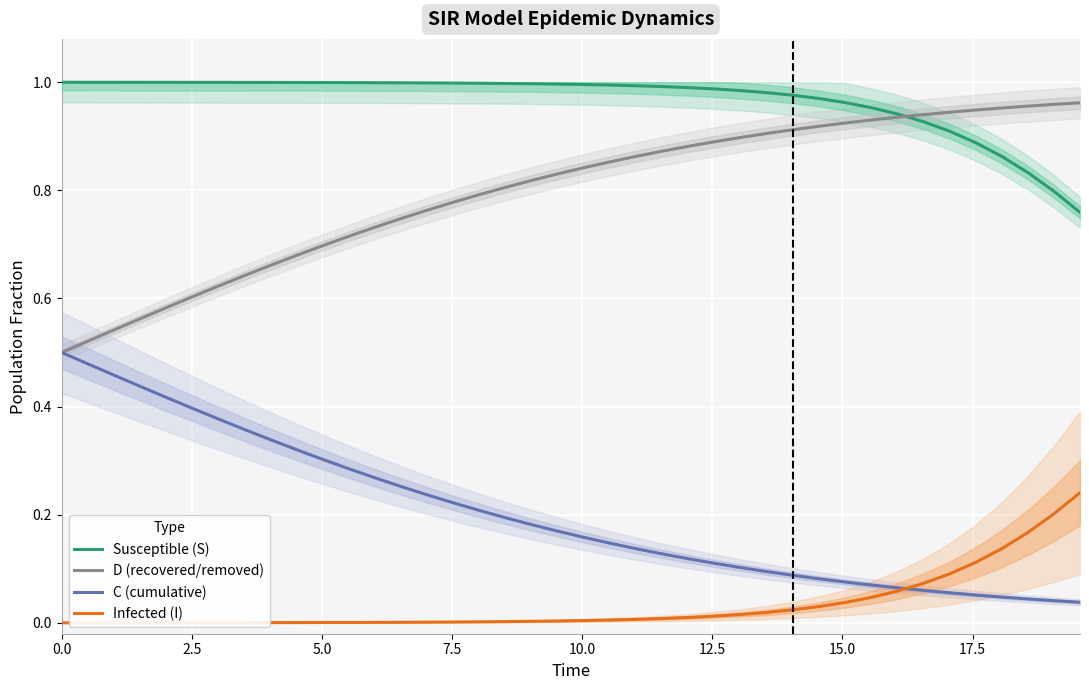

Rank the series by their average value, from highest to lowest.

Susceptible (S), D (recovered/removed), C (cumulative), Infected (I)